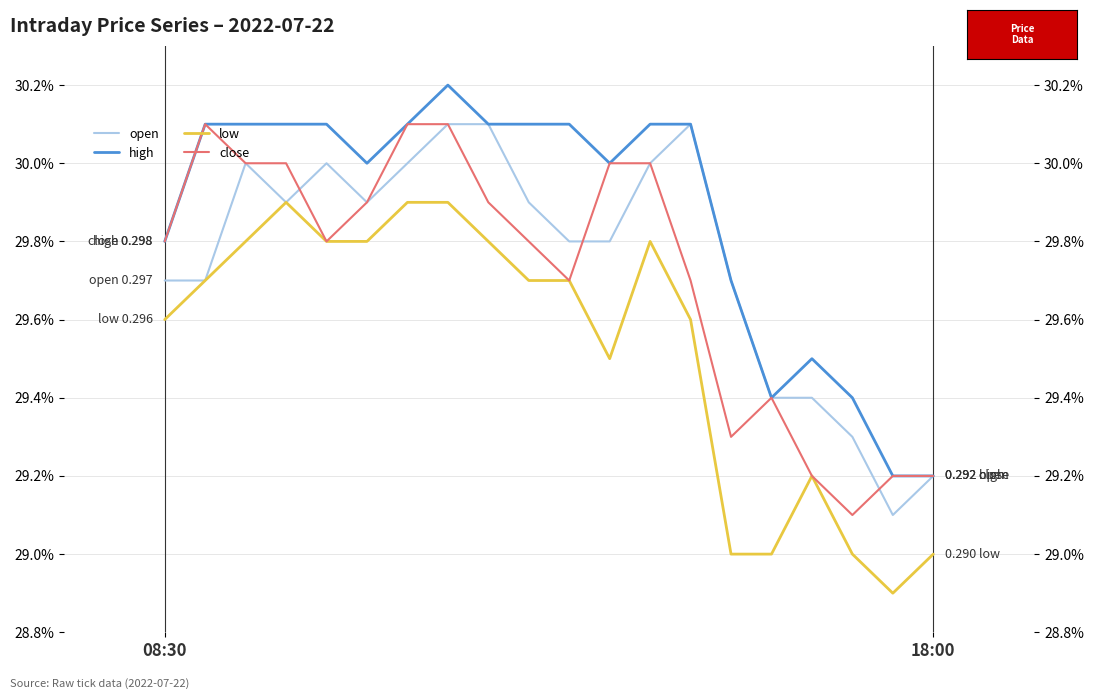

Between 4 and 19, which series saw the biggest shift?

high